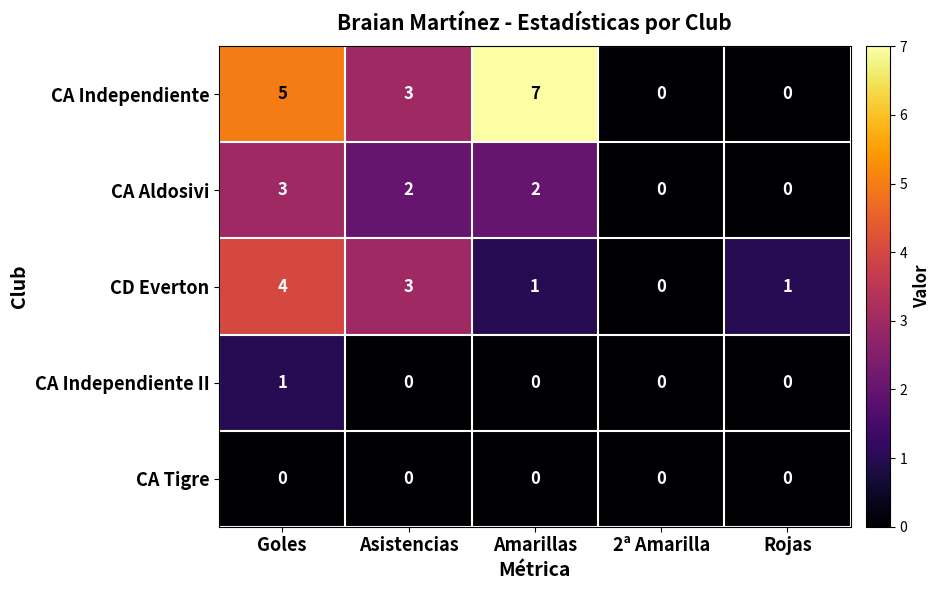

Which series has the largest total across all categories?

CA Independiente